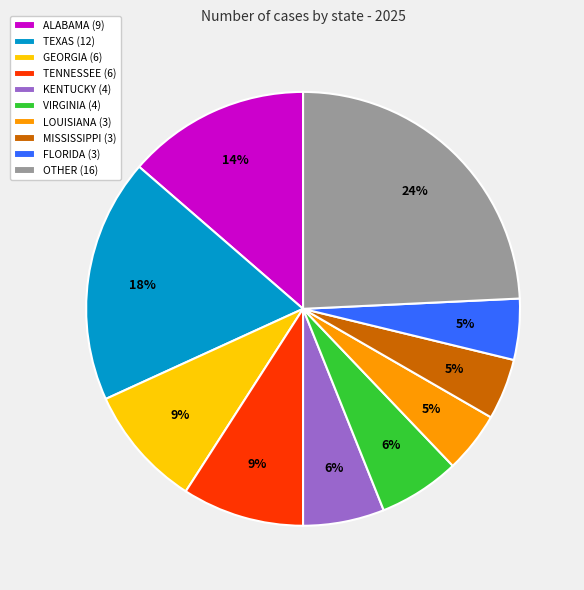

To the nearest percent, what percentage of the pie is OTHER?

24%